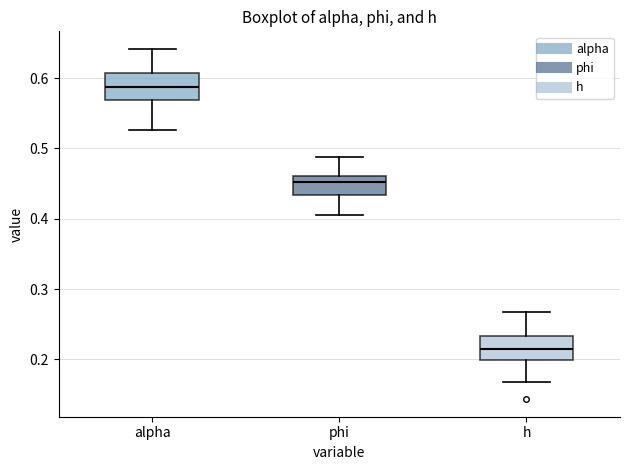

Where is the upper edge of the box for alpha on the y-axis? The values are not printed on the chart, so give them approximately, as read against the axis.

0.61